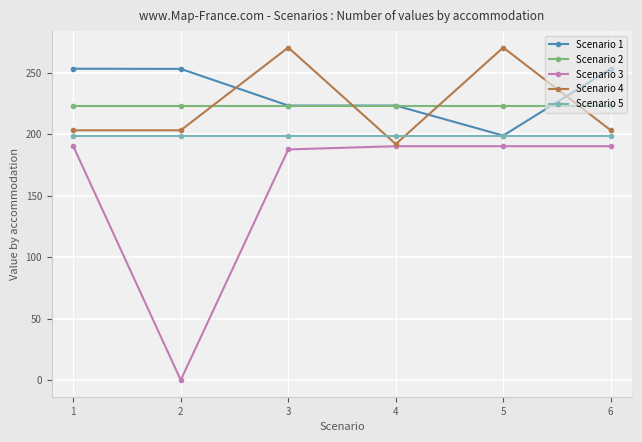

What is the difference between the maximum and minimum values in the Scenario 4 series?

78.5